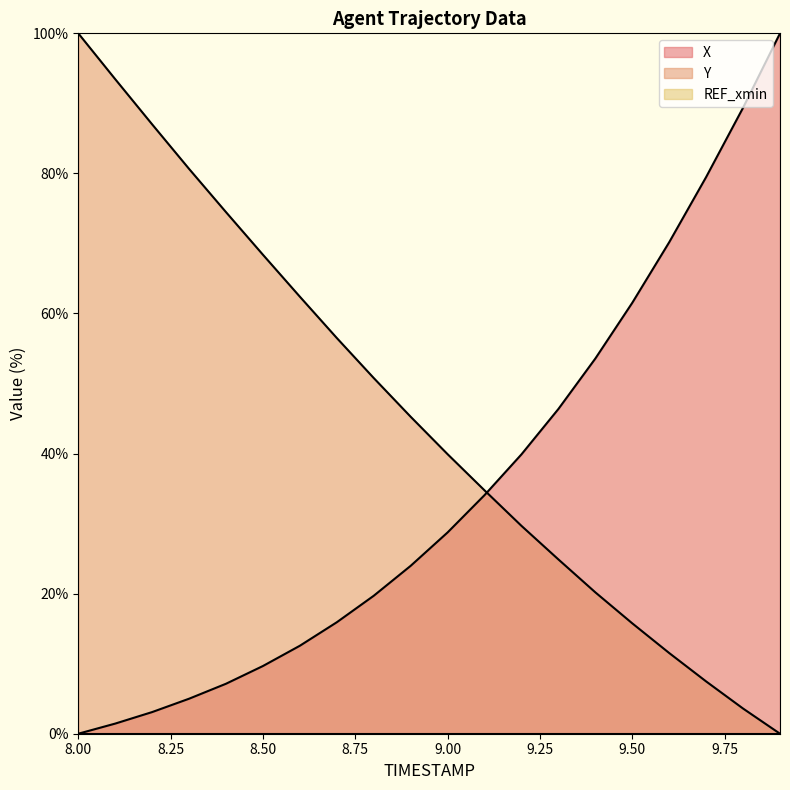

Between 8.7 and 9.7, which series saw the biggest shift?

X